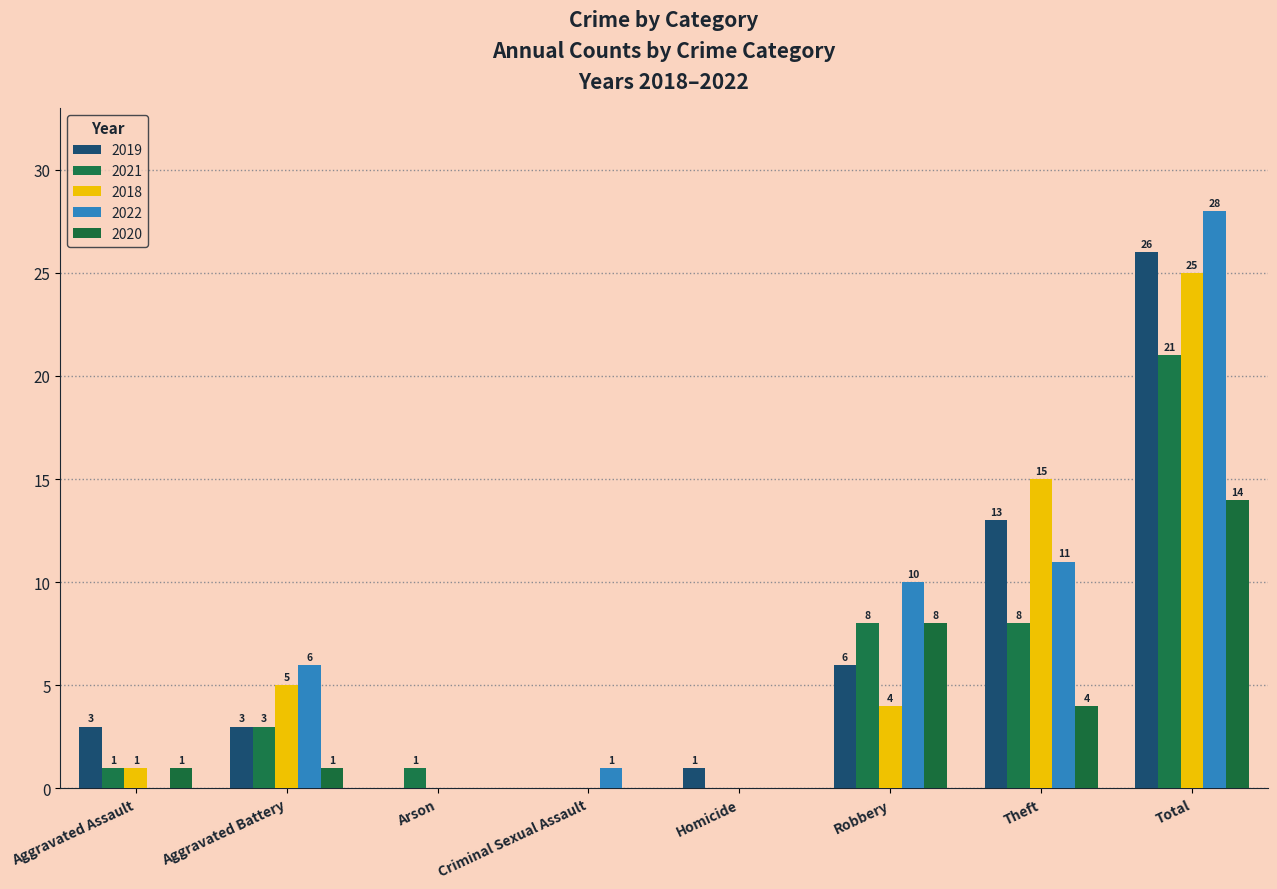

What is the sum of all 2019 values?

52